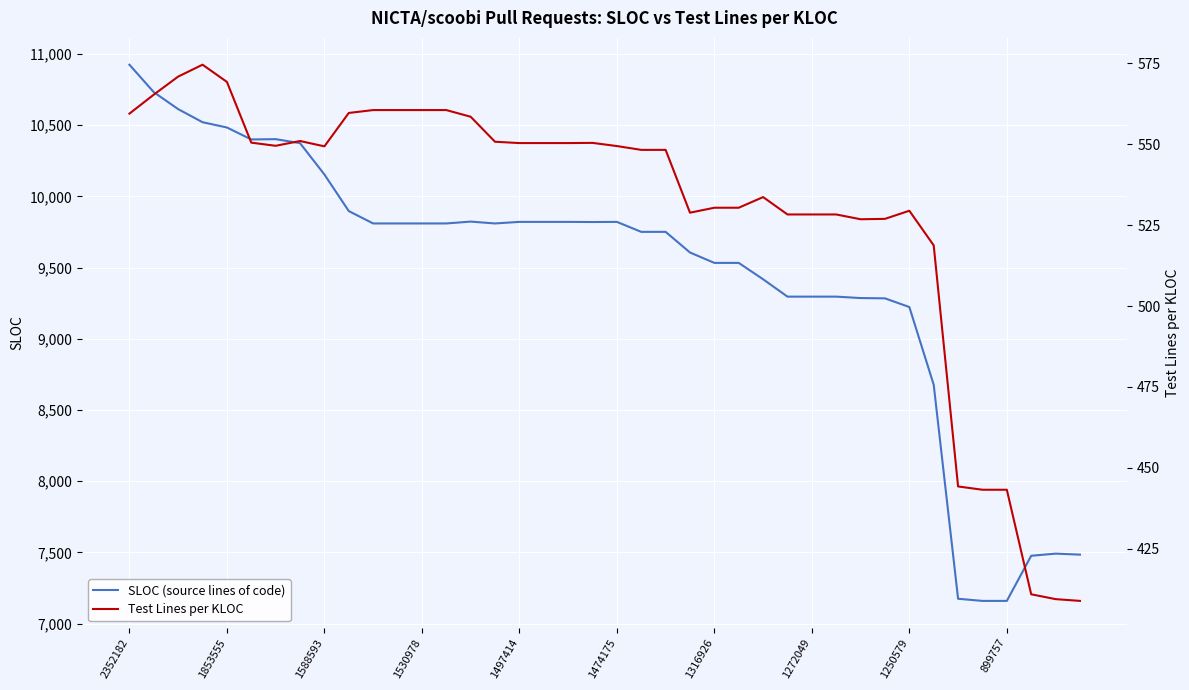

Where is SLOC (source lines of code) nearest to the value 9042?

1250579